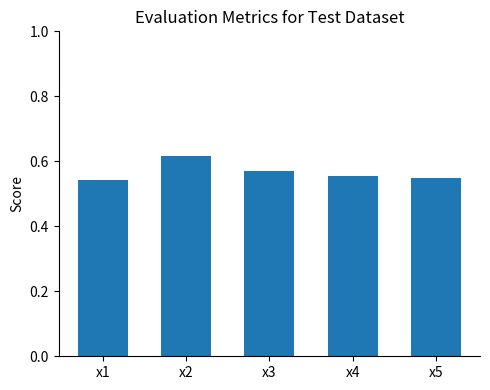

The value at x5 is 0.9. True or false?

False